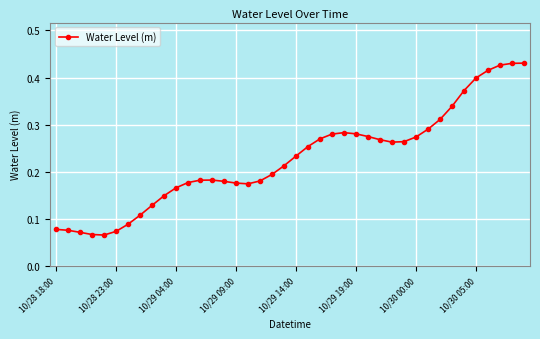

True or false: there are more than 1 points higher than both neighbors.

True